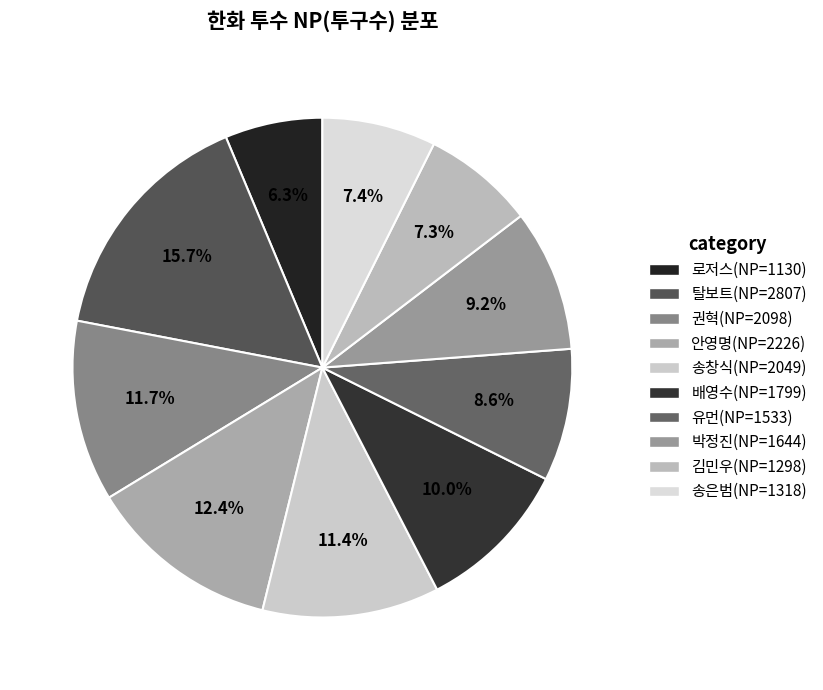

Count the number of slices in the pie.

10